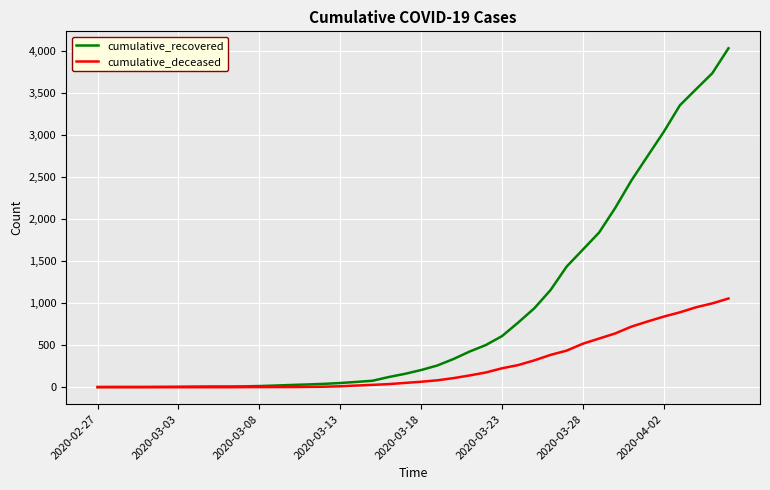

List the series in order of their peak value, lowest first.

cumulative_deceased, cumulative_recovered